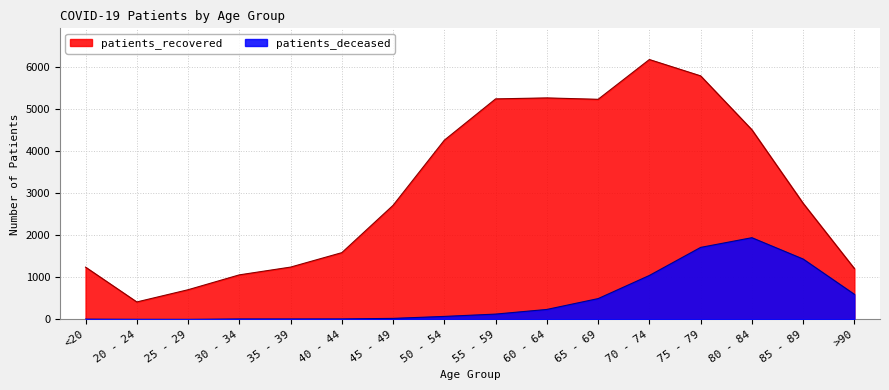

List the series in order of their overall mean, lowest first.

patients_deceased, patients_recovered